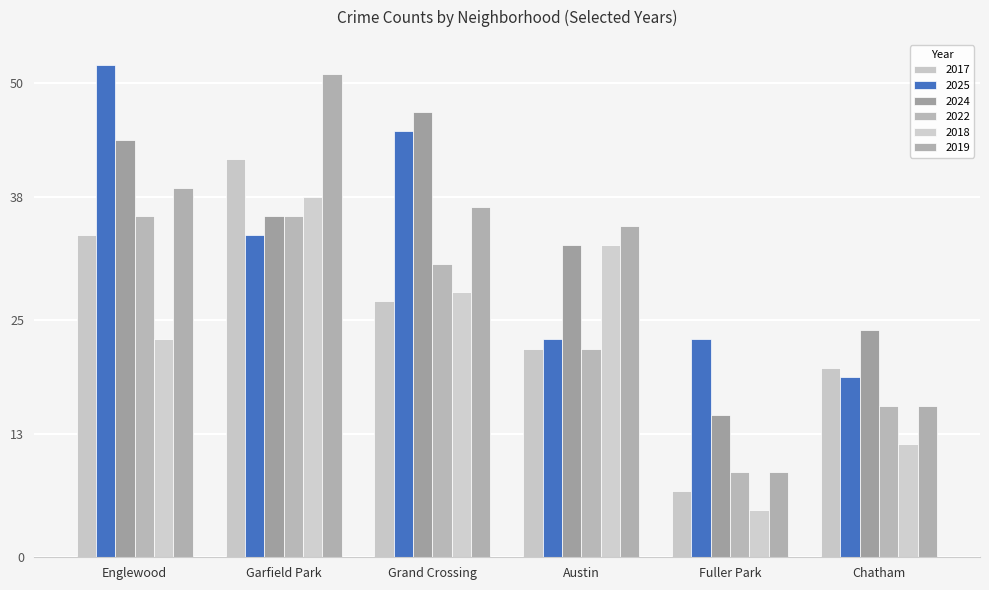

Are the bars horizontal?

No